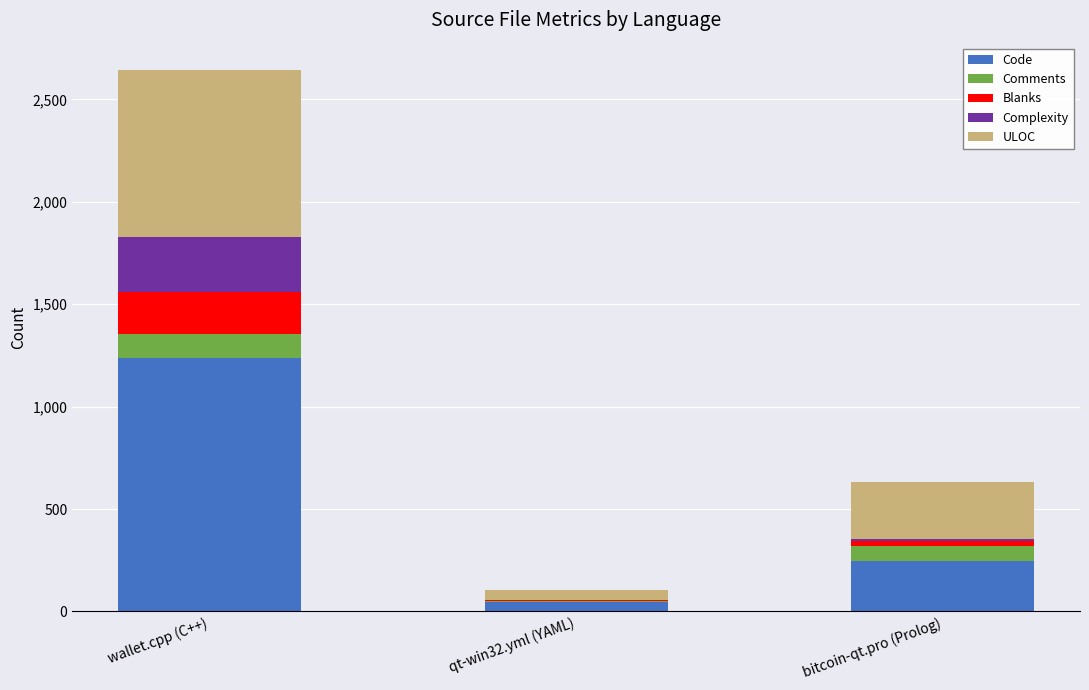

What is the difference between the Code values at wallet.cpp (C++) and qt-win32.yml (YAML)?

1192